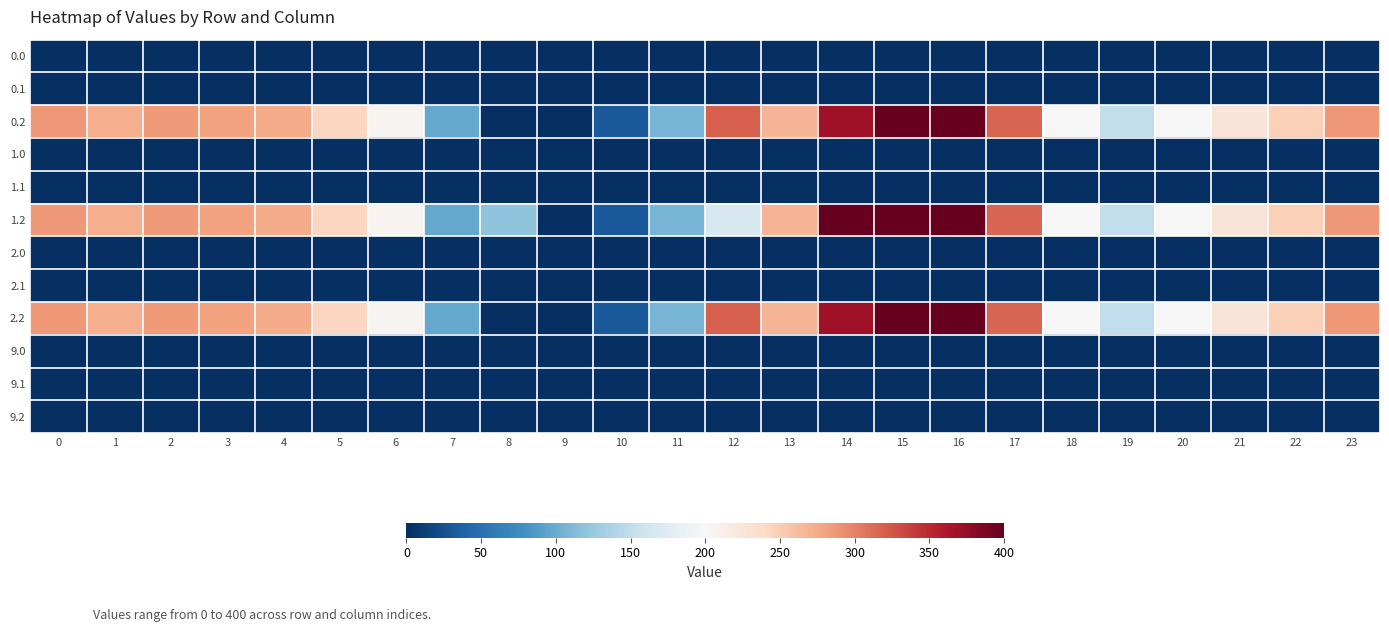

Reading right to left, list all the values displayed in this chart.

0.0: 23=0.0	22=0.0	21=0.0	20=0.0	19=0.0	18=0.0	17=0.0	16=0.0	15=0.0	14=0.0	13=0.0	12=0.0	11=0.0	10=0.0	9=0.0	8=0.0	7=0.0	6=0.0	5=1.4	4=0.0	3=0.0	2=0.0	1=0.0	0=0.0
0.1: 23=0.0	22=0.0	21=0.0	20=0.0	19=0.0	18=0.0	17=0.0	16=0.0	15=0.0	14=0.0	13=0.0	12=0.0	11=0.0	10=0.0	9=0.0	8=0.0	7=1.5	6=0.0	5=0.0	4=0.0	3=0.0	2=0.0	1=0.0	0=0.0
0.2: 23=287.5	22=247.4	21=226.4	20=199.2	19=150.8	18=198.8	17=316.5	16=400.0	15=400.0	14=368.8	13=268.1	12=319.2	11=107.6	10=31.9	9=0.0	8=0.0	7=97.4	6=205.3	5=242.4	4=274.4	3=281.0	2=285.5	1=272.7	0=287.1
1.0: 23=0.0	22=0.0	21=0.0	20=0.0	19=0.0	18=0.0	17=0.0	16=0.0	15=0.0	14=0.0	13=0.0	12=0.0	11=0.0	10=0.0	9=0.0	8=0.0	7=0.0	6=0.0	5=0.0	4=0.0	3=0.0	2=0.0	1=0.0	0=1.4
1.1: 23=0.0	22=0.0	21=0.0	20=0.0	19=0.0	18=0.0	17=0.0	16=0.0	15=0.0	14=0.0	13=0.0	12=0.0	11=0.0	10=0.0	9=0.0	8=0.0	7=1.5	6=0.0	5=0.0	4=0.0	3=0.0	2=0.0	1=0.0	0=0.0
1.2: 23=287.5	22=247.4	21=226.4	20=199.2	19=150.8	18=198.8	17=316.5	16=400.0	15=400.0	14=400.0	13=268.1	12=168.0	11=107.6	10=31.9	9=0.0	8=120.0	7=97.4	6=205.3	5=242.4	4=274.4	3=281.0	2=285.5	1=272.7	0=287.1
2.0: 23=0.0	22=0.0	21=0.0	20=0.0	19=0.0	18=0.0	17=0.0	16=0.0	15=0.0	14=0.0	13=0.0	12=0.0	11=0.0	10=0.0	9=0.0	8=0.0	7=0.0	6=1.4	5=0.0	4=0.0	3=0.0	2=0.0	1=0.0	0=0.0
2.1: 23=0.0	22=0.0	21=0.0	20=0.0	19=0.0	18=0.0	17=0.0	16=0.0	15=0.0	14=0.0	13=0.0	12=0.0	11=0.0	10=0.0	9=0.0	8=0.0	7=1.5	6=0.0	5=0.0	4=0.0	3=0.0	2=0.0	1=0.0	0=0.0
2.2: 23=287.5	22=247.4	21=226.4	20=199.2	19=150.8	18=198.8	17=316.5	16=400.0	15=400.0	14=368.8	13=268.1	12=319.2	11=107.6	10=31.9	9=0.0	8=0.0	7=97.4	6=205.3	5=242.4	4=274.4	3=281.0	2=285.5	1=272.7	0=287.1
9.0: 23=0.0	22=0.0	21=0.0	20=0.0	19=0.0	18=0.0	17=0.0	16=0.0	15=0.0	14=0.0	13=0.0	12=0.0	11=0.0	10=0.0	9=0.0	8=0.0	7=0.0	6=0.0	5=0.0	4=0.0	3=0.0	2=0.0	1=0.0	0=0.0
9.1: 23=0.0	22=0.0	21=0.0	20=0.0	19=0.0	18=0.0	17=0.0	16=0.0	15=0.0	14=0.0	13=0.0	12=0.0	11=0.0	10=0.0	9=0.0	8=0.0	7=0.0	6=0.0	5=0.0	4=0.0	3=0.0	2=0.0	1=0.0	0=0.0
9.2: 23=0.0	22=0.0	21=0.0	20=0.0	19=0.0	18=0.0	17=0.0	16=0.0	15=0.0	14=0.0	13=0.0	12=0.0	11=0.0	10=0.0	9=0.0	8=0.0	7=0.0	6=0.0	5=0.0	4=0.0	3=0.0	2=0.0	1=0.0	0=0.0